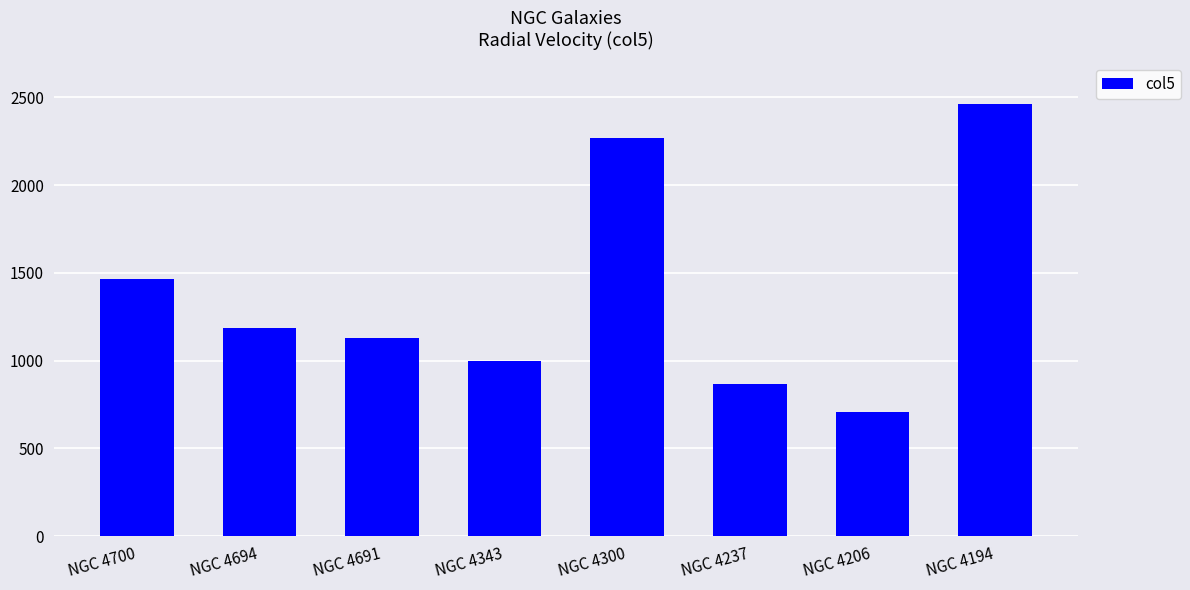

Reading left to right, transcribe all the data shown in this chart.

1464	1183	1127	999	2270	864	706	2464